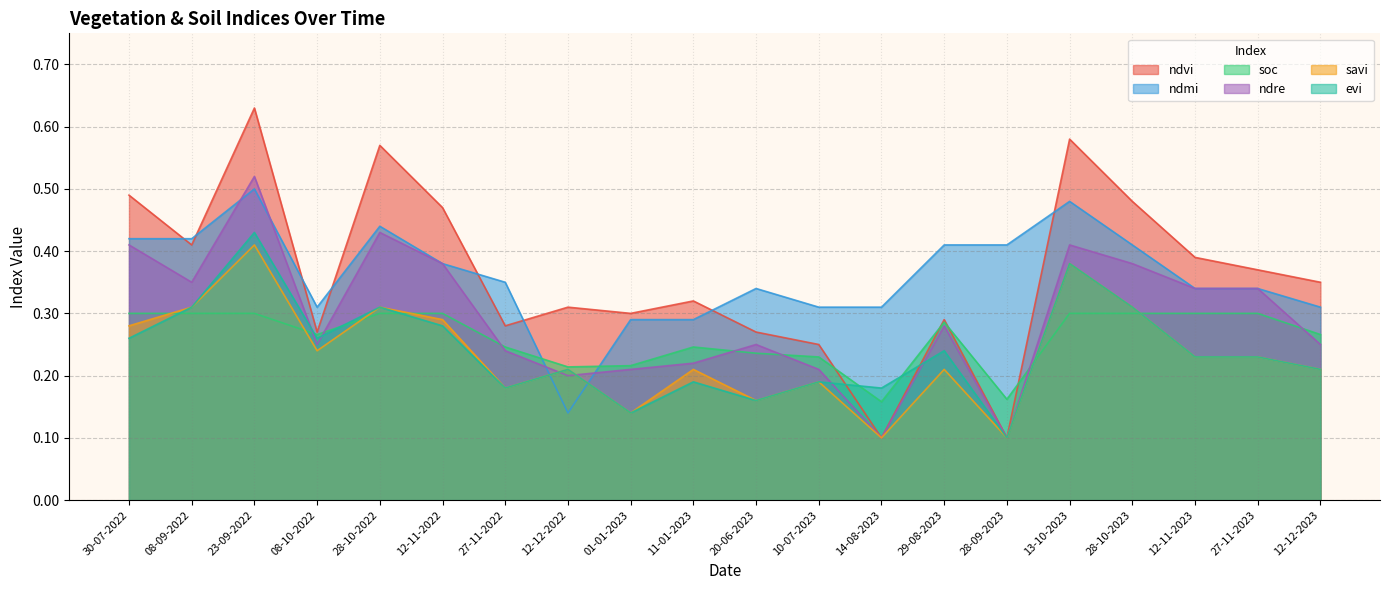

Where is savi nearest to the value 0?

14-08-2023